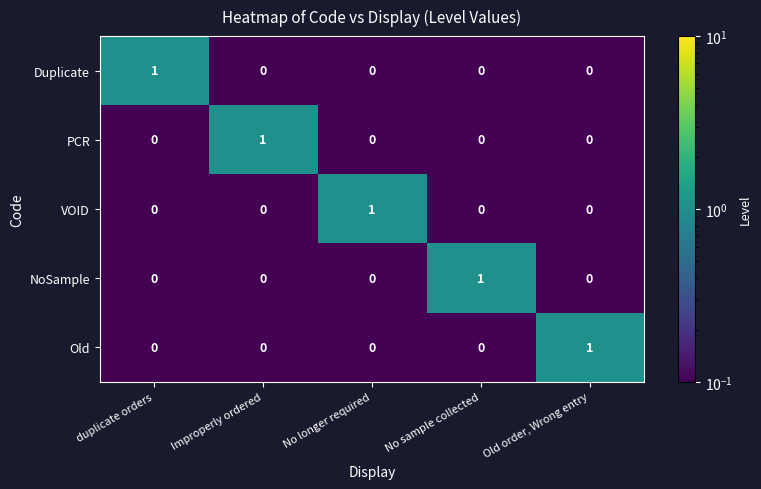

Count the VOID values in the range 0 to 1.

5